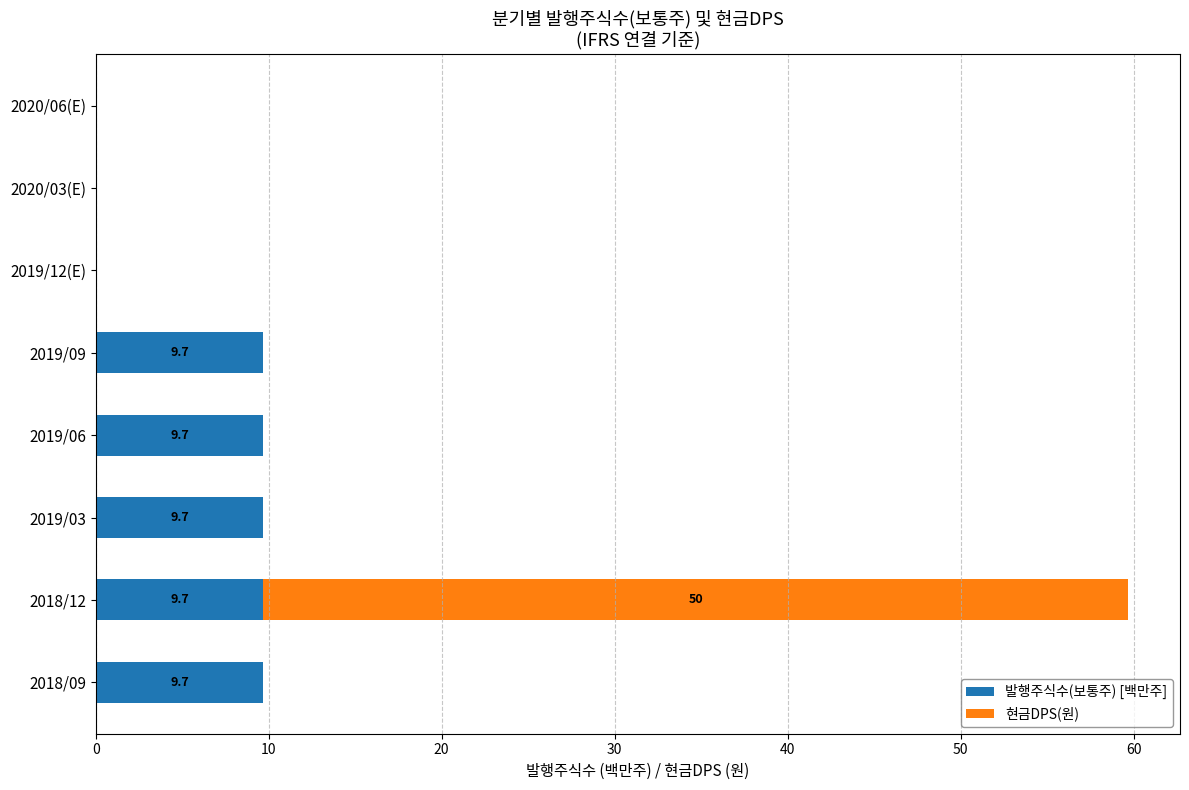

The value of 발행주식수(보통주) [백만주] at 2019/06 is 15.7. True or false?

False